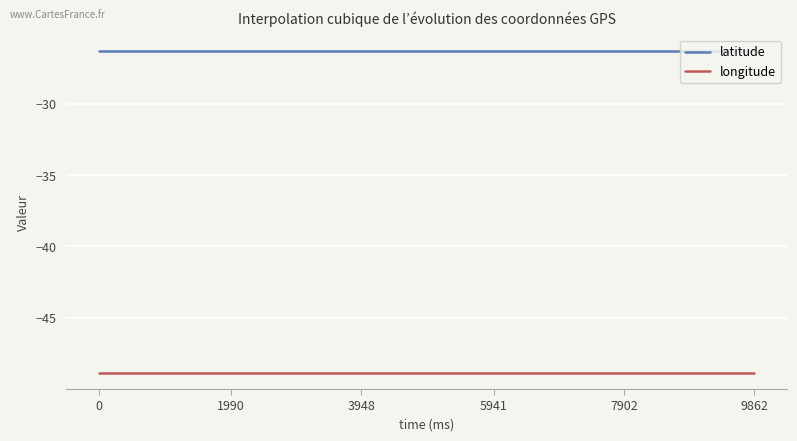

True or false: longitude and latitude cross at least once.

False